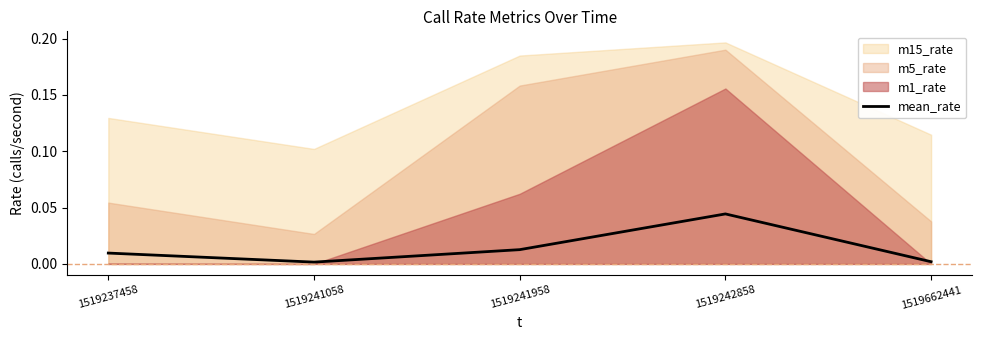

Which has a higher value, 1519241958 or 1519662441?

1519241958